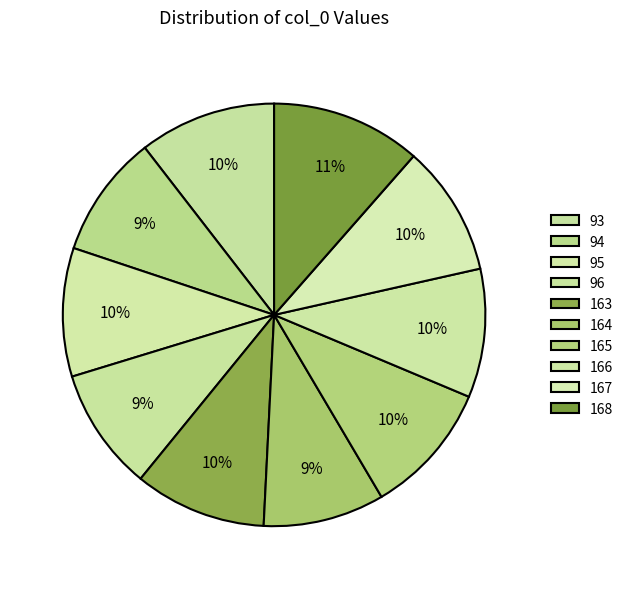

Which category has the smallest portion of the pie?

164